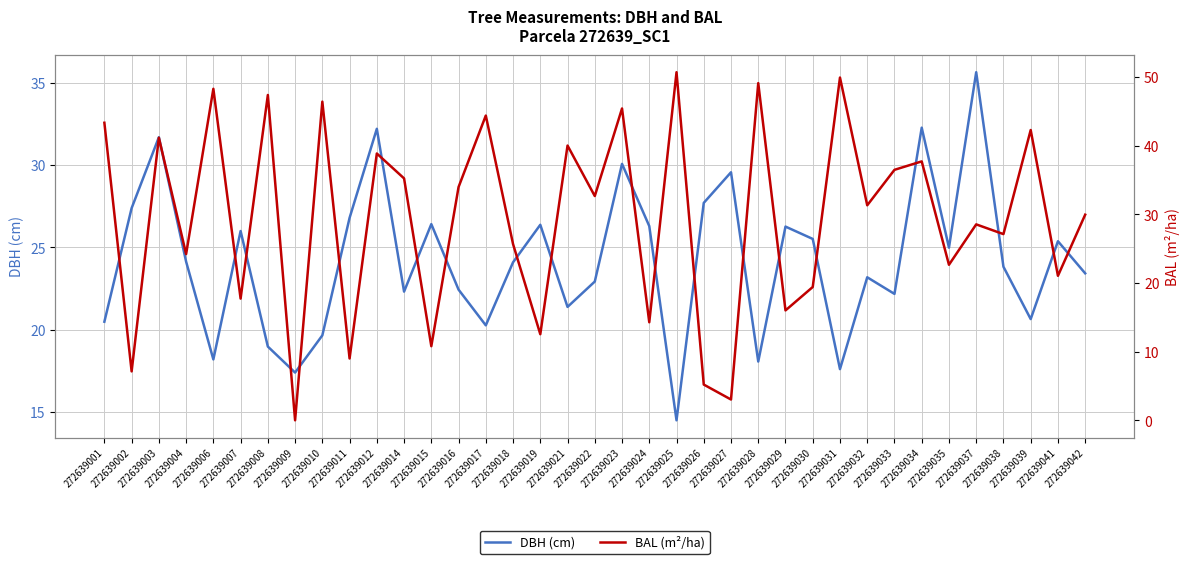

Which series ends up on top after the final intersection of BAL (m²/ha) and DBH (cm)?

BAL (m²/ha)